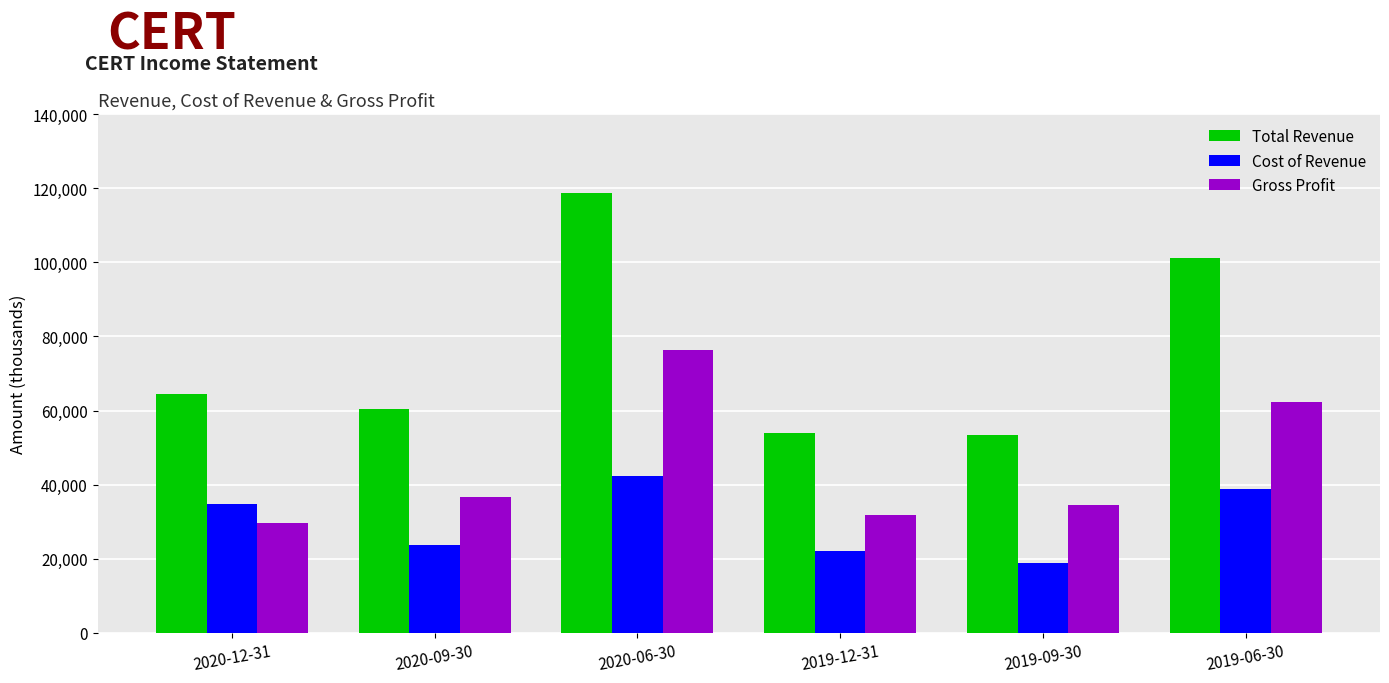

Is the value of Gross Profit at 2019-09-30 greater than the value of Cost of Revenue at 2020-09-30?

Yes